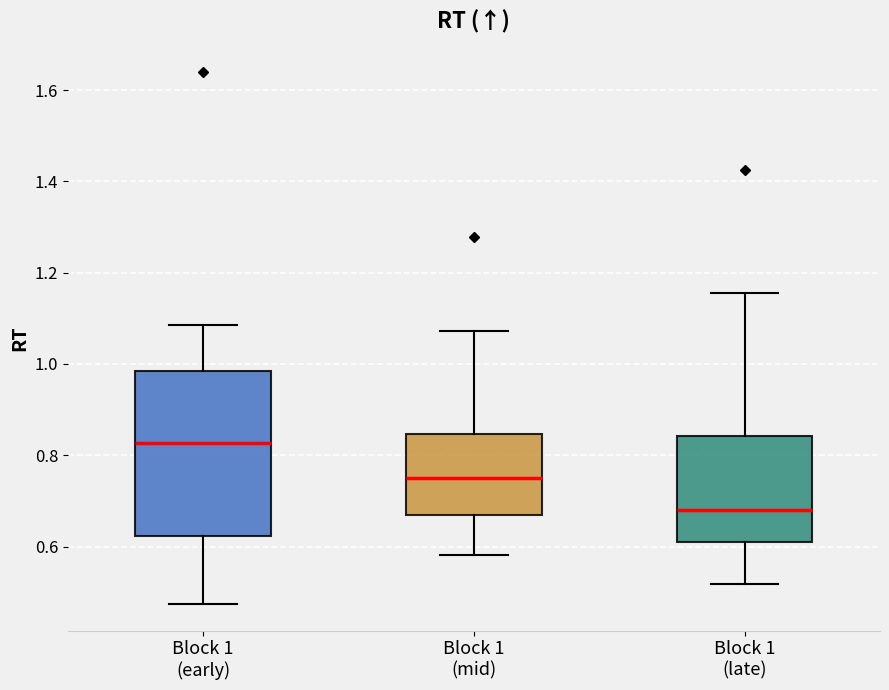

Which box has the lowest median line?

Block 1 (late)